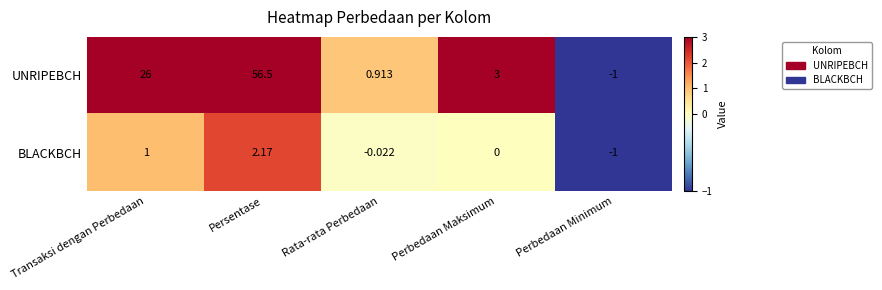

How many categories are shown in the chart?

5